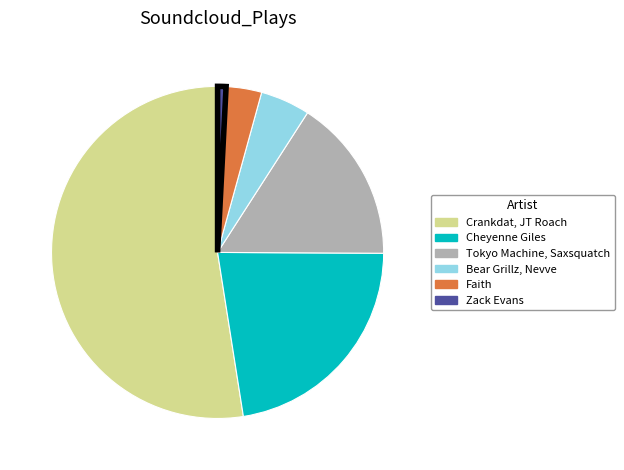

Which slice is the smallest?

Zack Evans